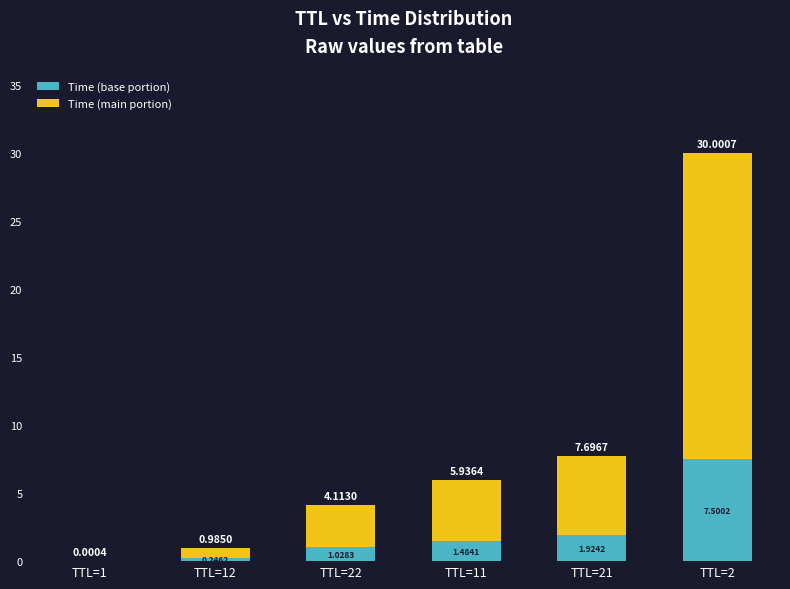

What is the sum of all Time (base portion) values?

12.2